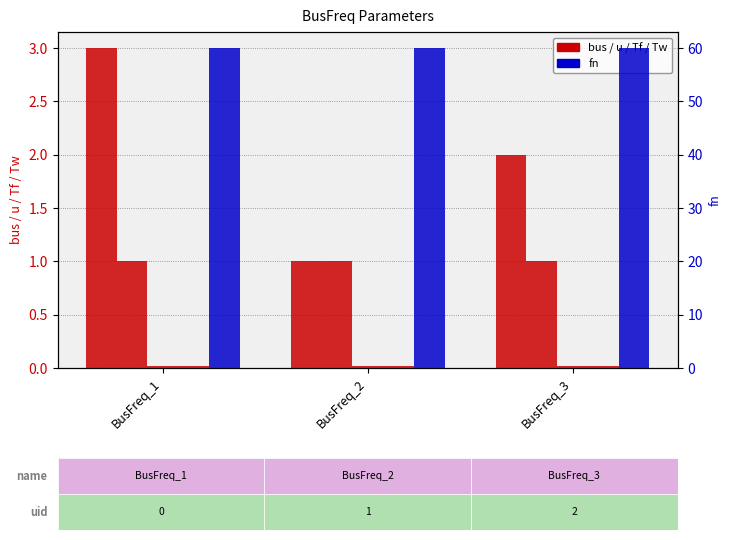

Rank the series by their maximum value, from lowest to highest.

Tf, Tw, u, bus, fn